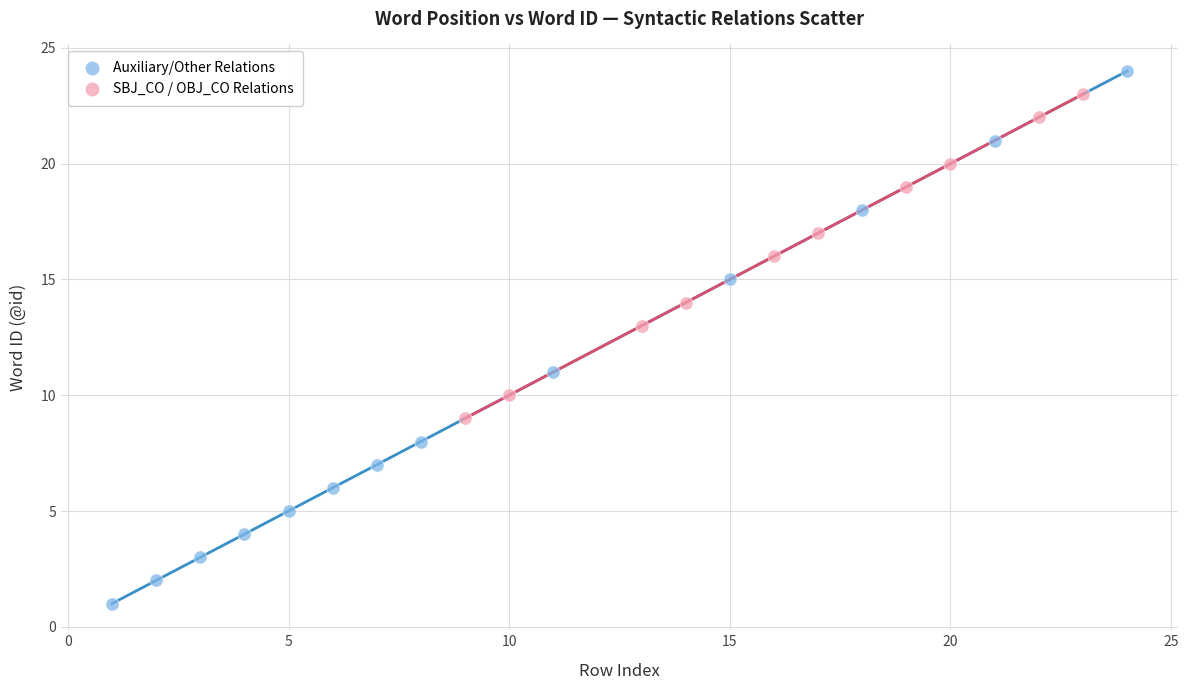

Which series reaches the maximum Y coordinate?

Auxiliary/Other Relations